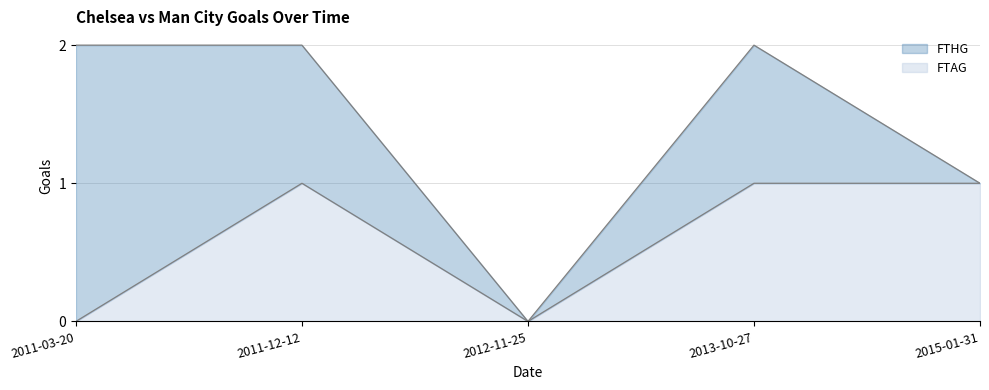

What is the label of the 5th point from the left?

2015-01-31